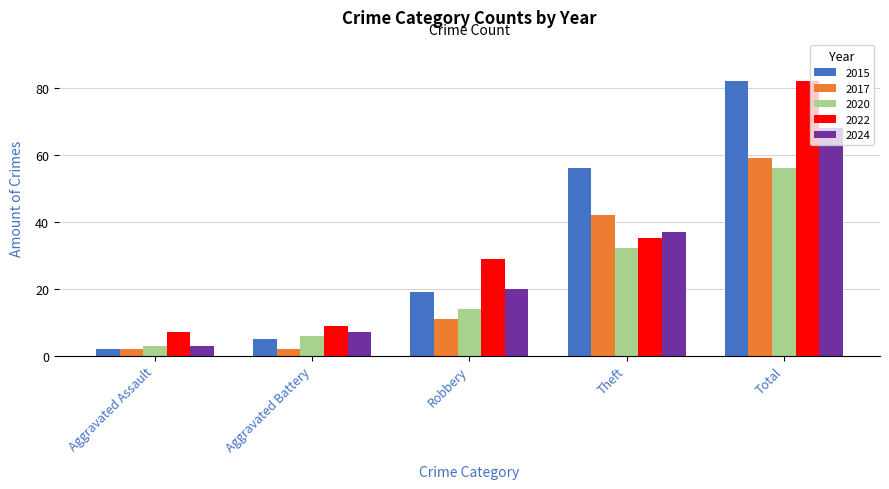

What is the total value across all series at Robbery?

93